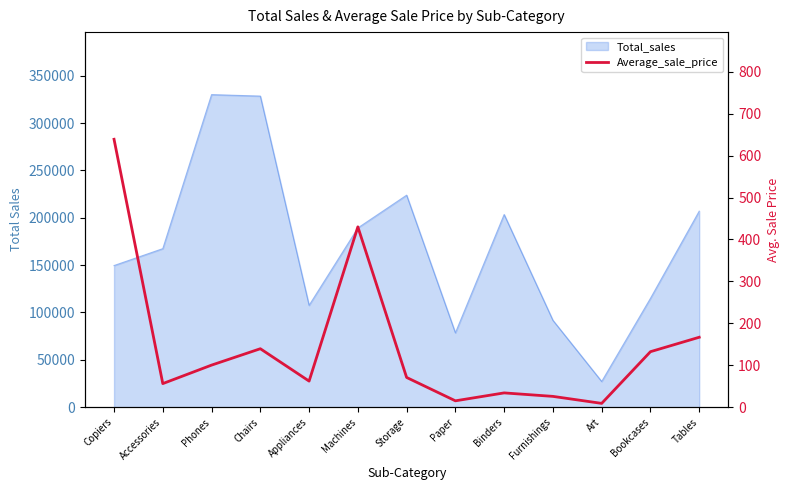

What is the smallest value displayed?

9.0